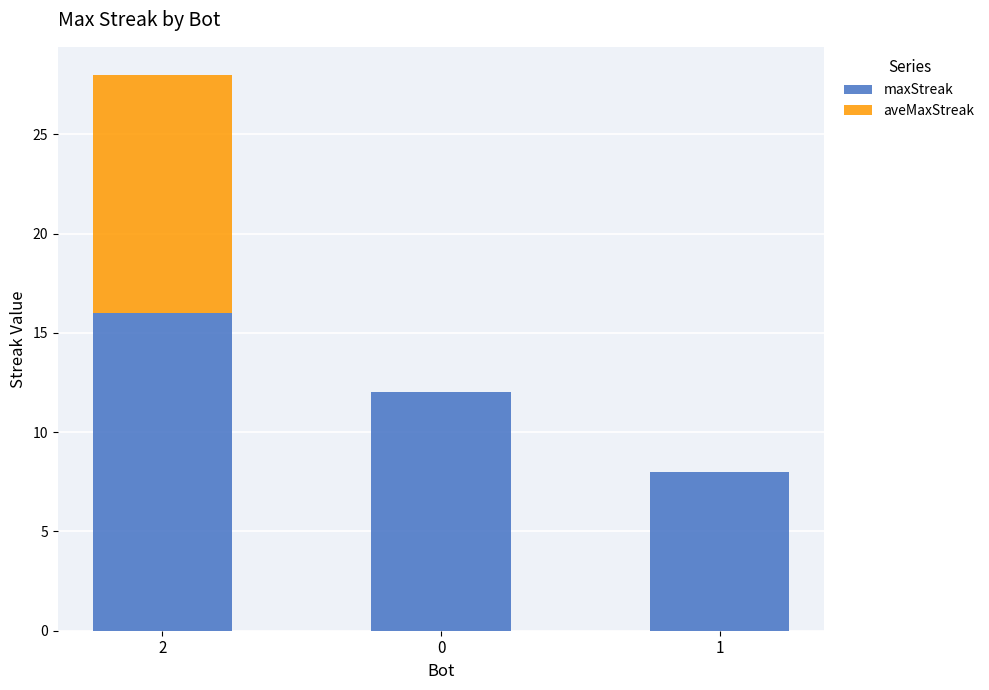

The value of maxStreak at 0 is 5. True or false?

False